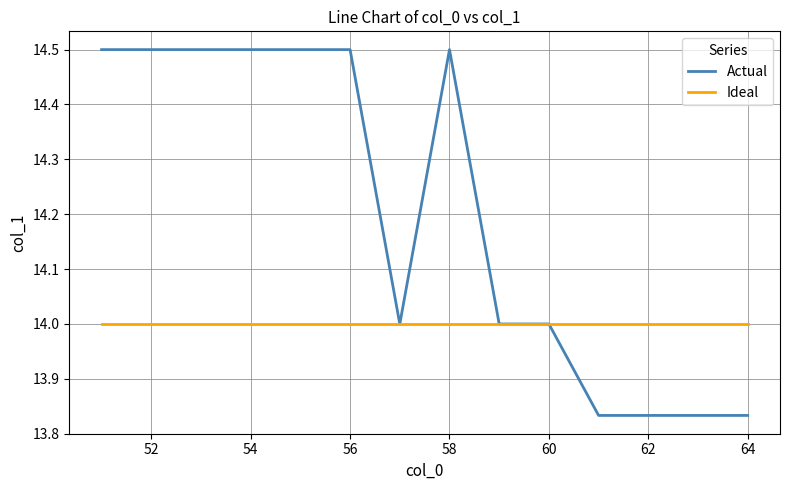

Which series has the largest range (max minus min)?

Actual